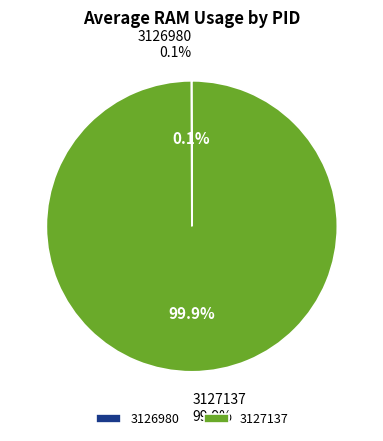

Is there a majority slice in this chart?

Yes